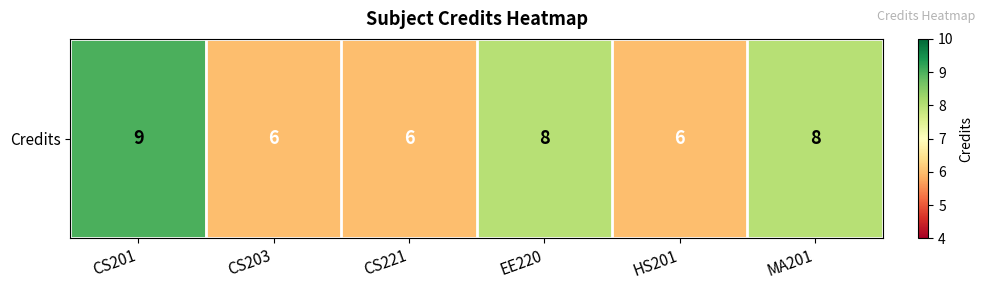

What is the change in value from CS201 to CS203?

-3